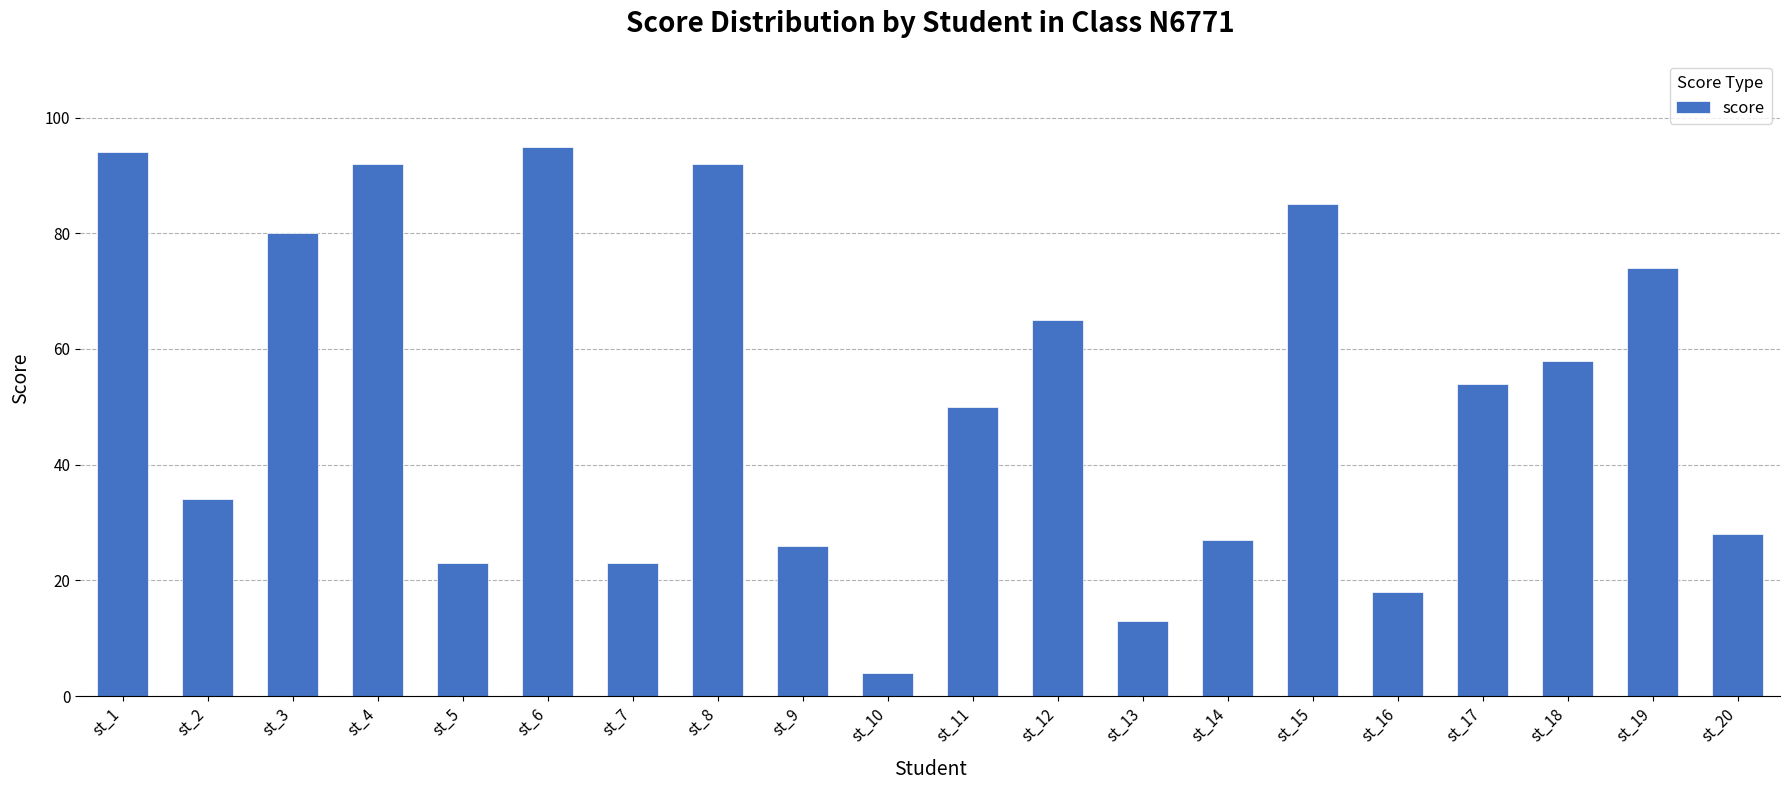

Is it true that the value at st_13 is 5?

False